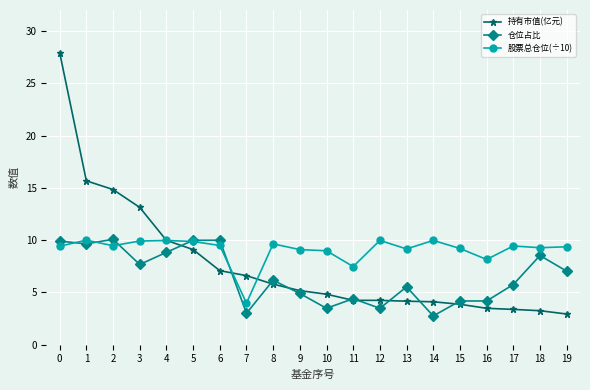

What is the greatest value displayed?

27.9